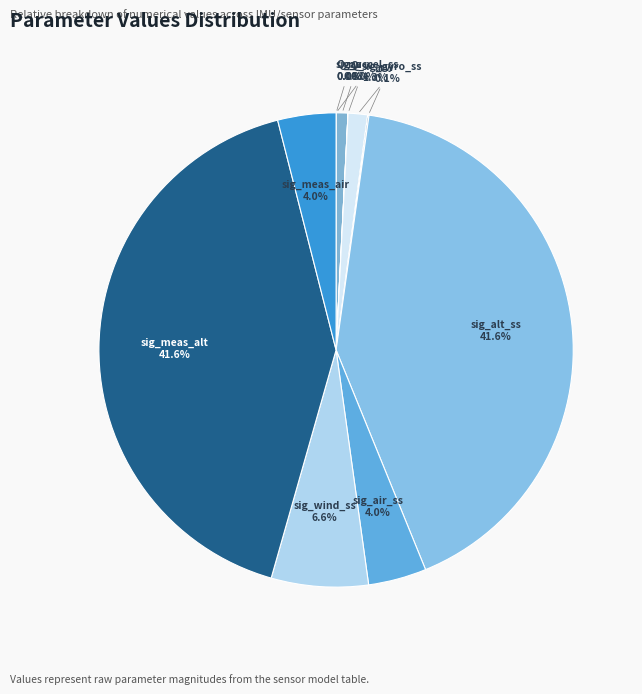

True or false: Q_a accounts for 0% of the total.

True